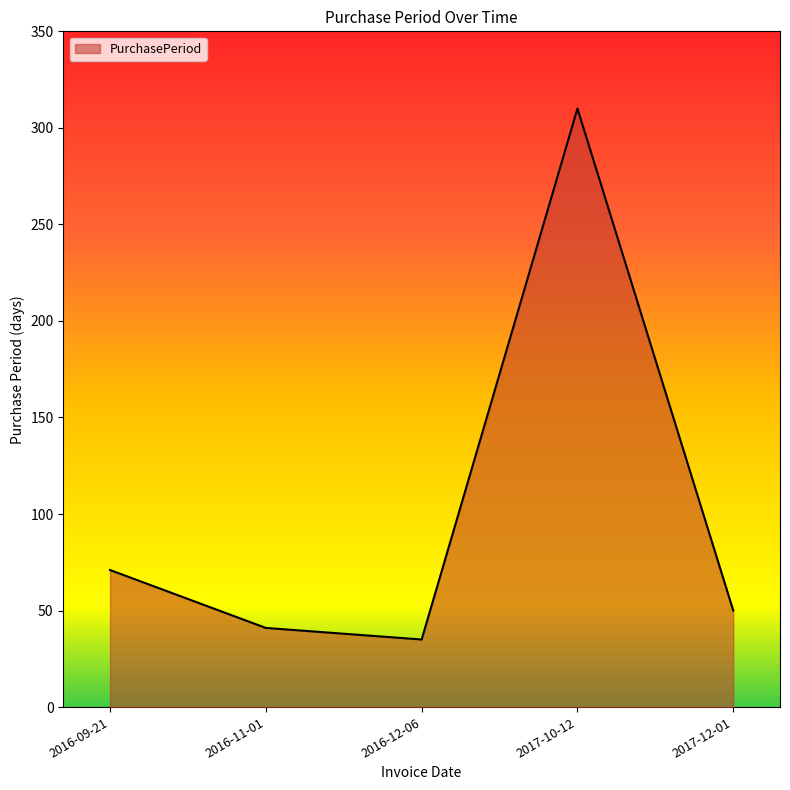

What is the difference between the maximum and minimum values?

275